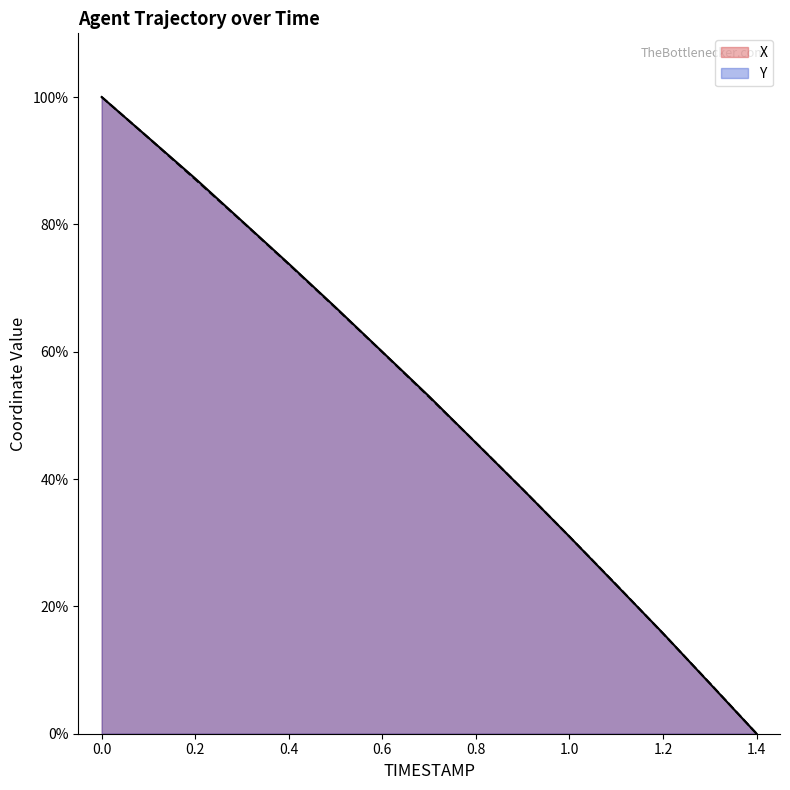

What position from the right is 0.7?

8